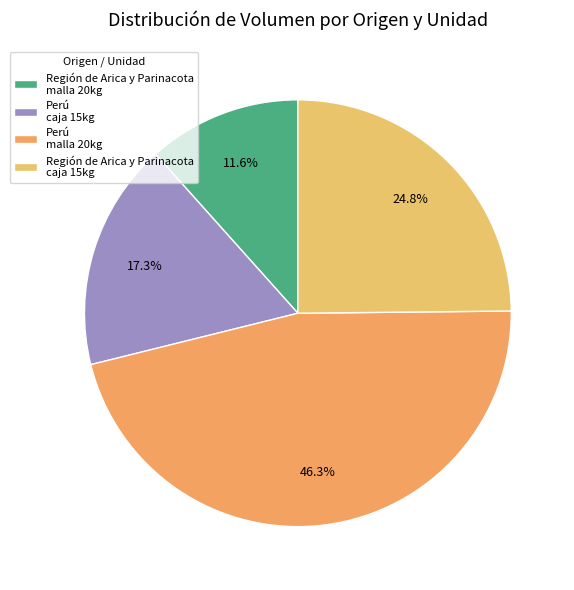

Rank the categories by value from highest to lowest.

Perú malla 20kg, Región de Arica y Parinacota caja 15kg, Perú caja 15kg, Región de Arica y Parinacota malla 20kg